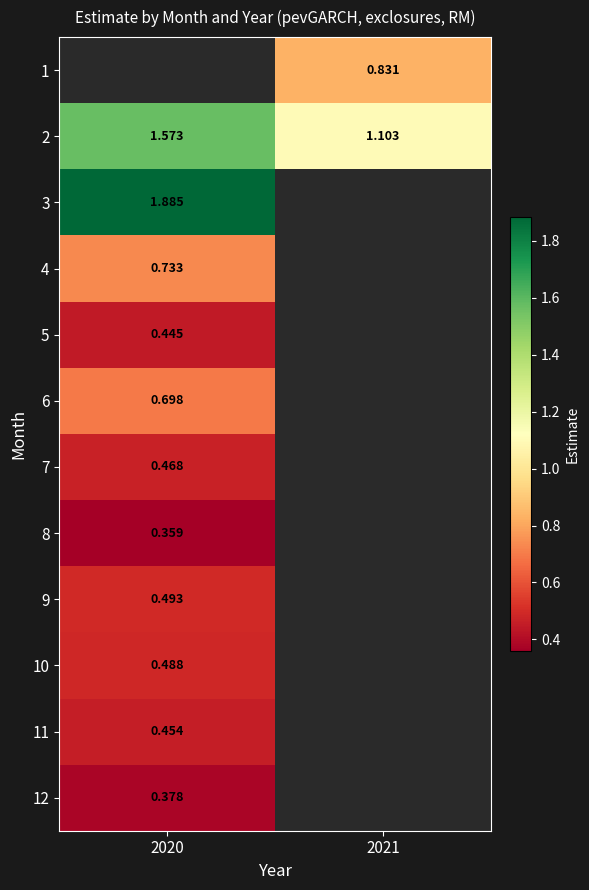

Is the value of 9 at 2020 greater than the value of 12 at 2020?

Yes